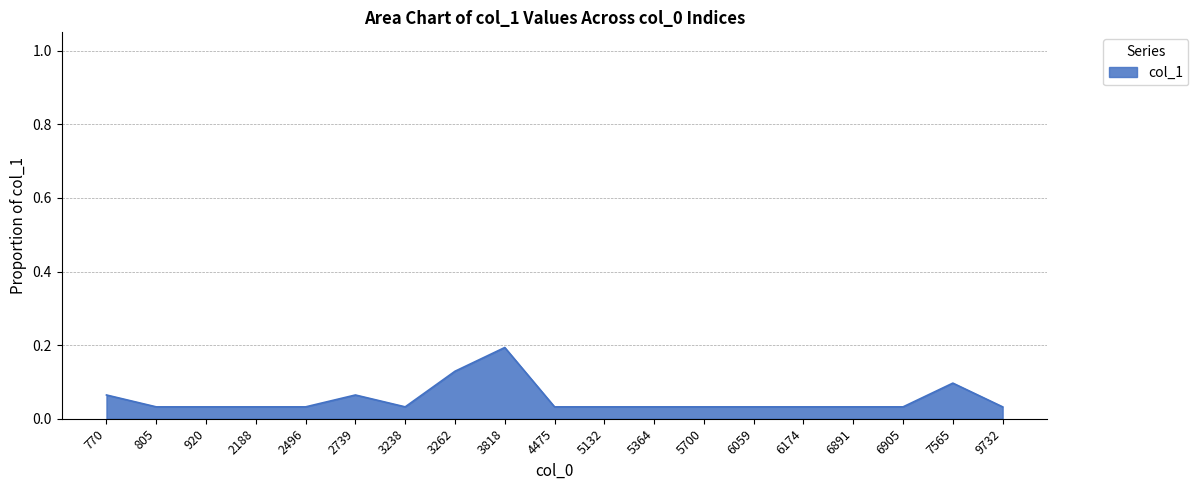

Which category has the highest value across all series?

3818